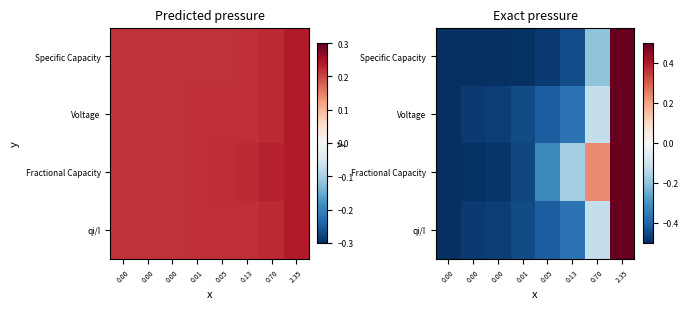

What is the smallest value displayed?

-0.5